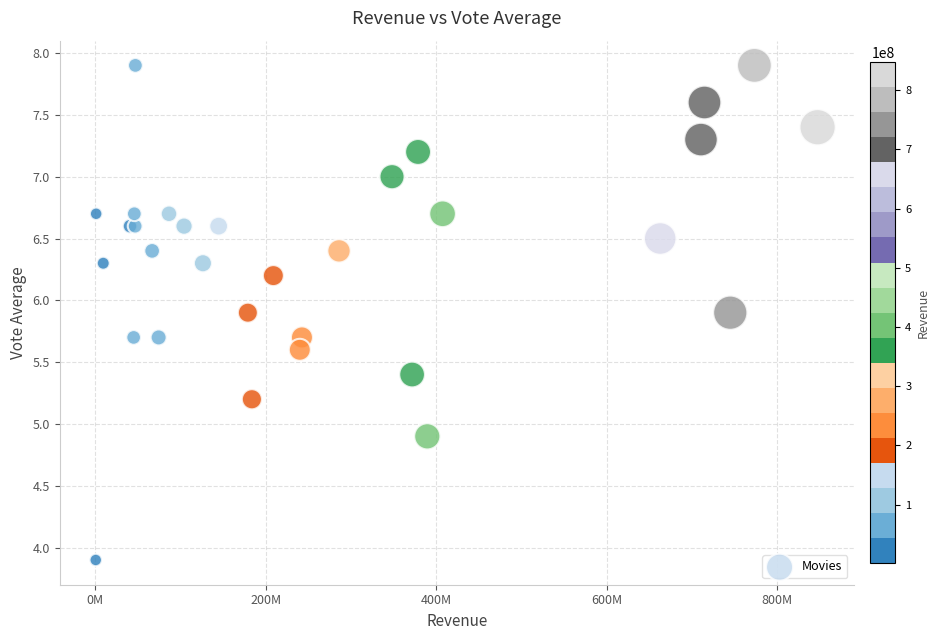

What Y value in the scatter plot is closest to 5?

4.9